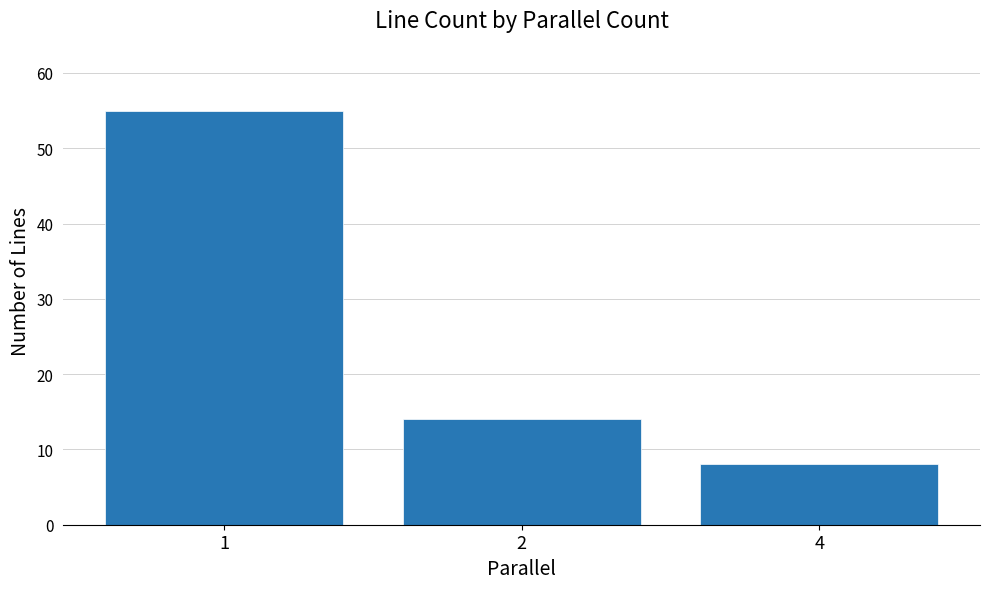

What is the value of the 3rd bar from the left?

8